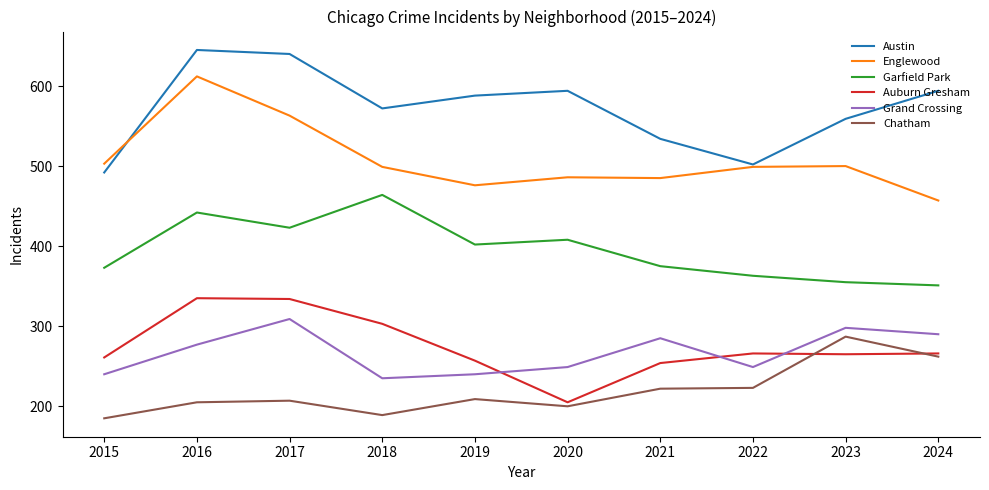

What is the spread (max minus min) of values at 2018?

383